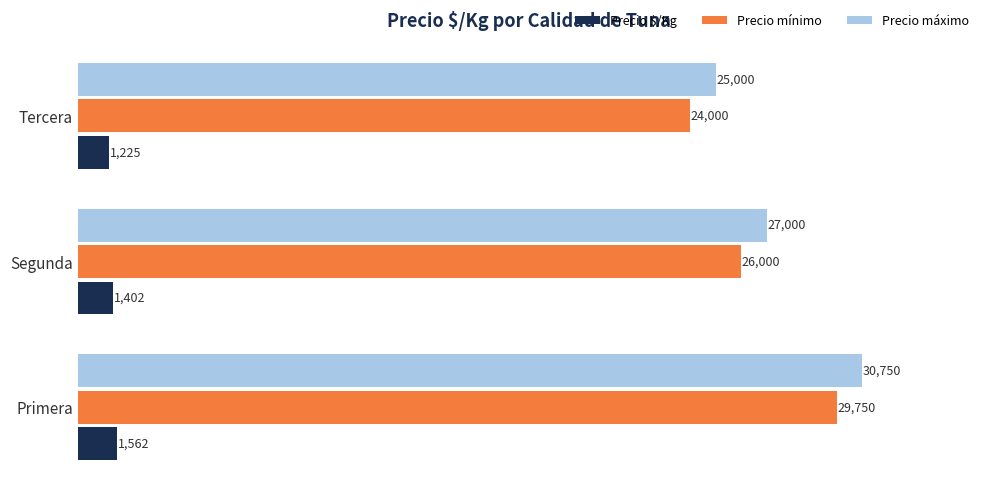

What is the minimum value for Precio mínimo?

24000.0